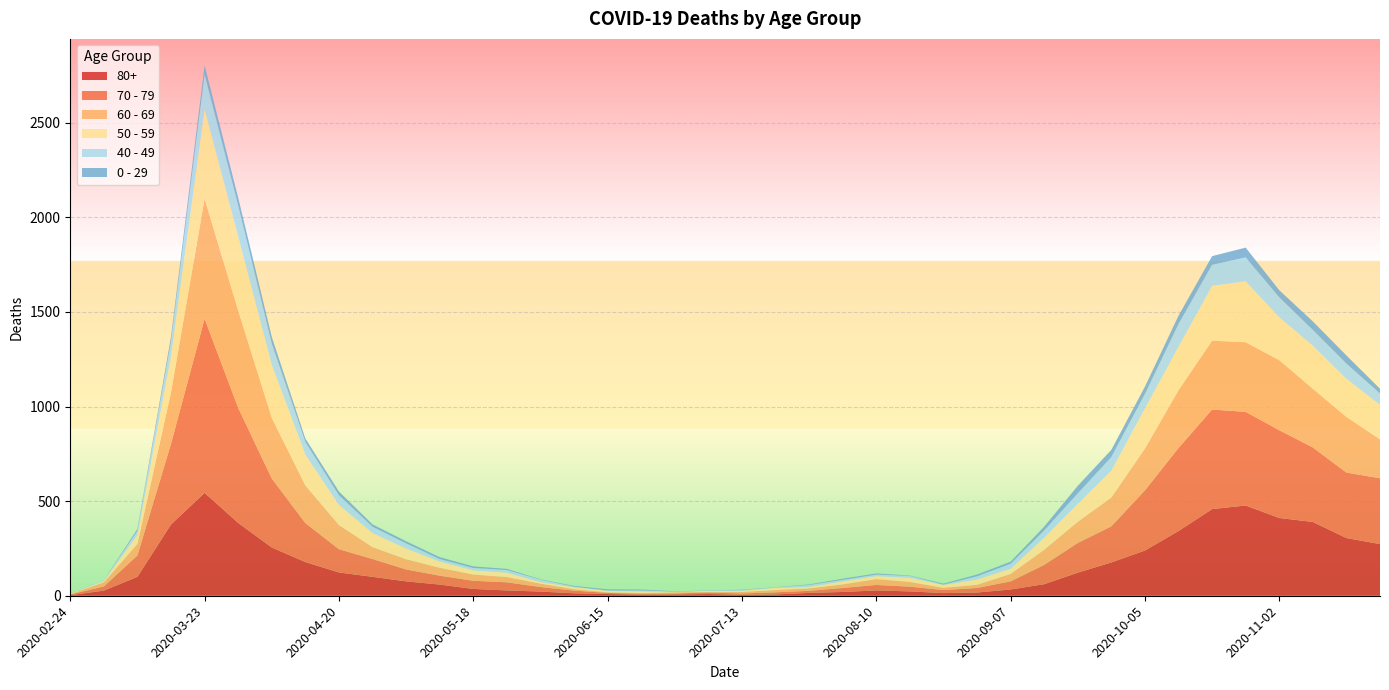

Reading left to right, list all the values displayed in this chart.

80+: 2020-02-24=3	2020-03-02=27	2020-03-09=100	2020-03-16=377	2020-03-23=544	2020-03-30=385	2020-04-06=255	2020-04-13=178	2020-04-20=123	2020-04-27=100	2020-05-04=76	2020-05-11=59	2020-05-18=36	2020-05-25=28	2020-06-01=22	2020-06-08=13	2020-06-15=9	2020-06-22=6	2020-06-29=7	2020-07-06=9	2020-07-13=5	2020-07-20=7	2020-07-27=15	2020-08-03=20	2020-08-10=28	2020-08-17=23	2020-08-24=14	2020-08-31=17	2020-09-07=33	2020-09-14=61	2020-09-21=122	2020-09-28=176	2020-10-05=239	2020-10-12=342	2020-10-19=458	2020-10-26=477	2020-11-02=411	2020-11-09=390	2020-11-16=305	2020-11-23=273
70 - 79: 2020-02-24=4	2020-03-02=22	2020-03-09=113	2020-03-16=427	2020-03-23=920	2020-03-30=608	2020-04-06=365	2020-04-13=206	2020-04-20=123	2020-04-27=94	2020-05-04=63	2020-05-11=47	2020-05-18=43	2020-05-25=43	2020-06-01=24	2020-06-08=14	2020-06-15=6	2020-06-22=5	2020-06-29=5	2020-07-06=8	2020-07-13=7	2020-07-20=11	2020-07-27=11	2020-08-03=21	2020-08-10=29	2020-08-17=25	2020-08-24=16	2020-08-31=24	2020-09-07=43	2020-09-14=102	2020-09-21=157	2020-09-28=191	2020-10-05=318	2020-10-12=439	2020-10-19=526	2020-10-26=495	2020-11-02=464	2020-11-09=394	2020-11-16=346	2020-11-23=348
60 - 69: 2020-02-24=2	2020-03-02=22	2020-03-09=61	2020-03-16=272	2020-03-23=634	2020-03-30=514	2020-04-06=320	2020-04-13=199	2020-04-20=128	2020-04-27=63	2020-05-04=54	2020-05-11=42	2020-05-18=33	2020-05-25=28	2020-06-01=18	2020-06-08=8	2020-06-15=3	2020-06-22=3	2020-06-29=6	2020-07-06=3	2020-07-13=8	2020-07-20=12	2020-07-27=13	2020-08-03=19	2020-08-10=31	2020-08-17=25	2020-08-24=12	2020-08-31=17	2020-09-07=39	2020-09-14=80	2020-09-21=112	2020-09-28=152	2020-10-05=221	2020-10-12=305	2020-10-19=364	2020-10-26=368	2020-11-02=370	2020-11-09=310	2020-11-16=294	2020-11-23=206
50 - 59: 2020-02-24=3	2020-03-02=7	2020-03-09=48	2020-03-16=190	2020-03-23=475	2020-03-30=392	2020-04-06=281	2020-04-13=163	2020-04-20=106	2020-04-27=75	2020-05-04=57	2020-05-11=33	2020-05-18=23	2020-05-25=23	2020-06-01=9	2020-06-08=10	2020-06-15=8	2020-06-22=9	2020-06-29=3	2020-07-06=5	2020-07-13=6	2020-07-20=12	2020-07-27=8	2020-08-03=16	2020-08-10=16	2020-08-17=22	2020-08-24=15	2020-08-31=28	2020-09-07=28	2020-09-14=64	2020-09-21=95	2020-09-28=142	2020-10-05=212	2020-10-12=230	2020-10-19=290	2020-10-26=322	2020-11-02=227	2020-11-09=228	2020-11-16=202	2020-11-23=182
40 - 49: 2020-02-24=0	2020-03-02=5	2020-03-09=21	2020-03-16=79	2020-03-23=183	2020-03-30=163	2020-04-06=111	2020-04-13=66	2020-04-20=51	2020-04-27=33	2020-05-04=27	2020-05-11=13	2020-05-18=12	2020-05-25=14	2020-06-01=12	2020-06-08=3	2020-06-15=2	2020-06-22=5	2020-06-29=1	2020-07-06=1	2020-07-13=4	2020-07-20=2	2020-07-27=10	2020-08-03=8	2020-08-10=8	2020-08-17=10	2020-08-24=2	2020-08-31=17	2020-09-07=26	2020-09-14=38	2020-09-21=55	2020-09-28=72	2020-10-05=76	2020-10-12=120	2020-10-19=111	2020-10-26=126	2020-11-02=105	2020-11-09=83	2020-11-16=80	2020-11-23=60
0 - 29: 2020-02-24=1	2020-03-02=0	2020-03-09=10	2020-03-16=25	2020-03-23=47	2020-03-30=42	2020-04-06=36	2020-04-13=19	2020-04-20=20	2020-04-27=12	2020-05-04=11	2020-05-11=10	2020-05-18=8	2020-05-25=6	2020-06-01=2	2020-06-08=4	2020-06-15=6	2020-06-22=5	2020-06-29=2	2020-07-06=1	2020-07-13=2	2020-07-20=1	2020-07-27=3	2020-08-03=6	2020-08-10=6	2020-08-17=2	2020-08-24=5	2020-08-31=9	2020-09-07=11	2020-09-14=20	2020-09-21=40	2020-09-28=38	2020-10-05=39	2020-10-12=44	2020-10-19=46	2020-10-26=52	2020-11-02=38	2020-11-09=45	2020-11-16=43	2020-11-23=25